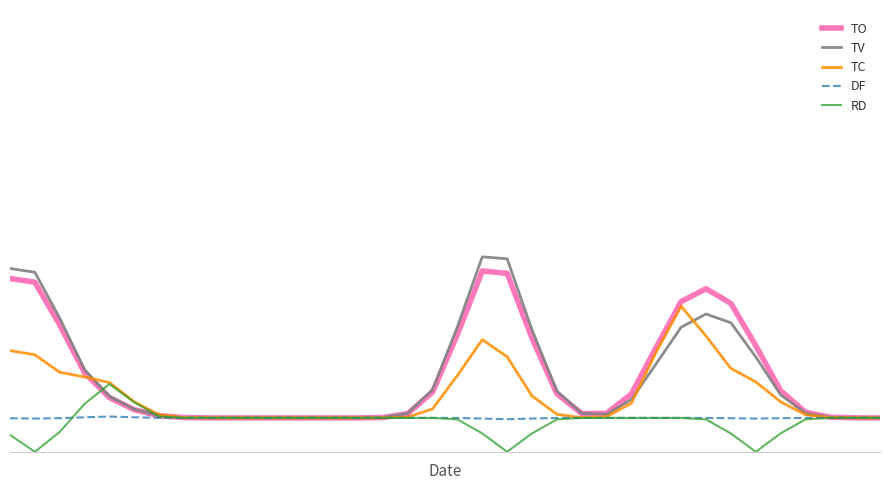

Is this an area chart (filled region under the line)?

No